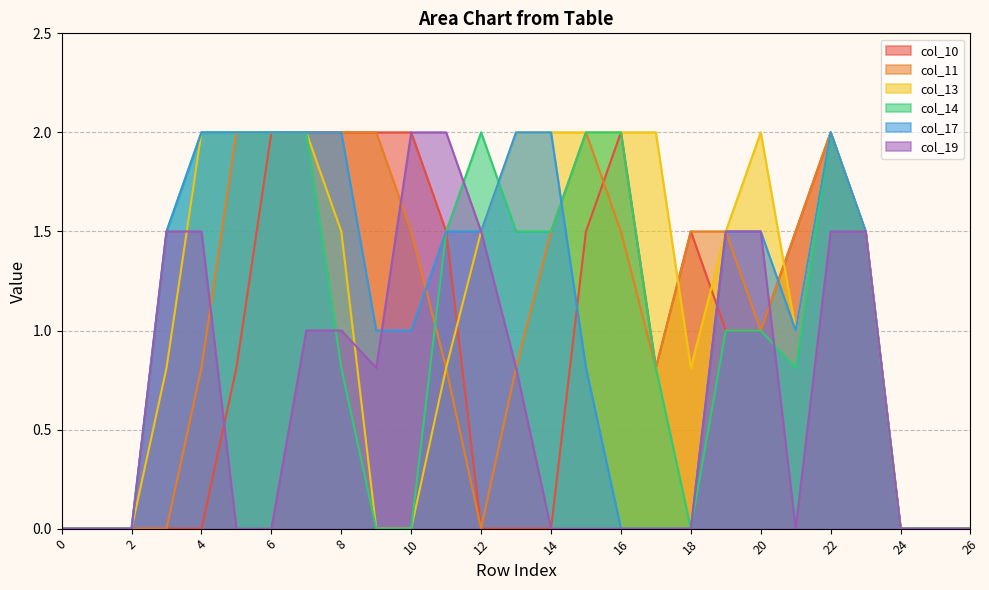

Which series ends up on top after the final intersection of col_13 and col_10?

col_10